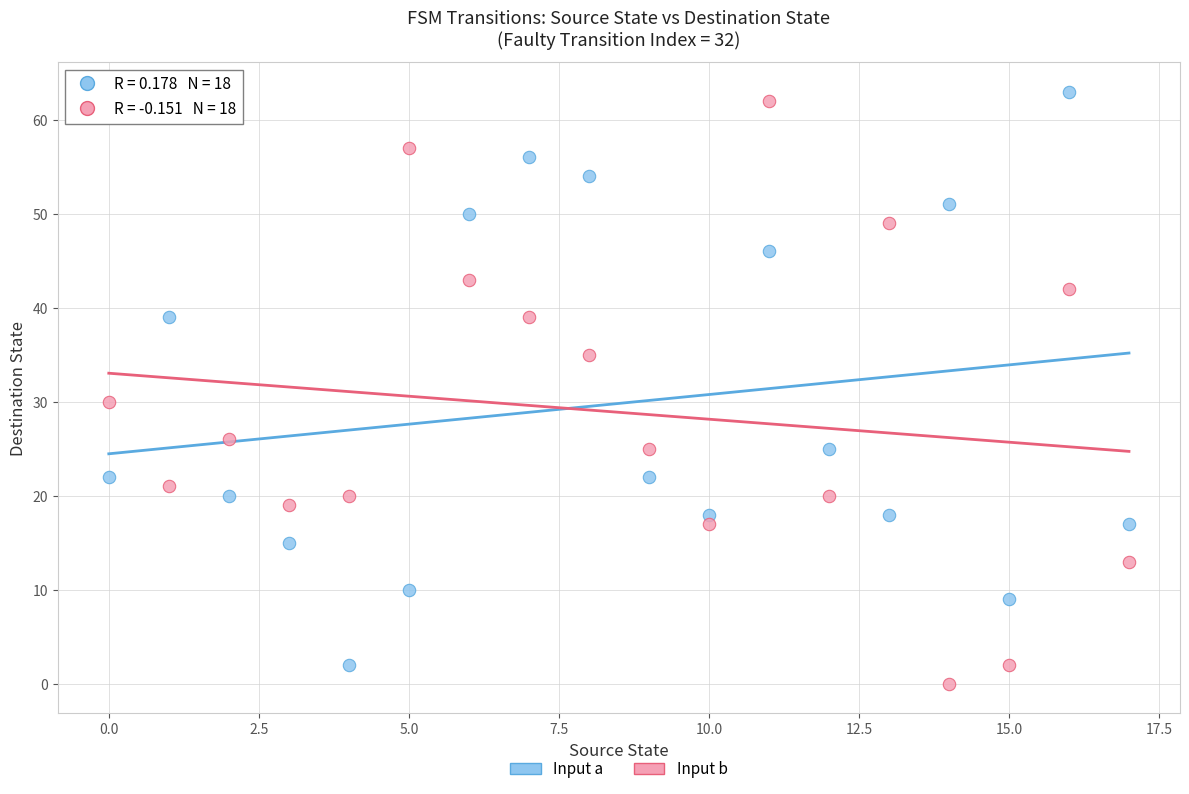

Across all series, what Y value is closest to 31?

30